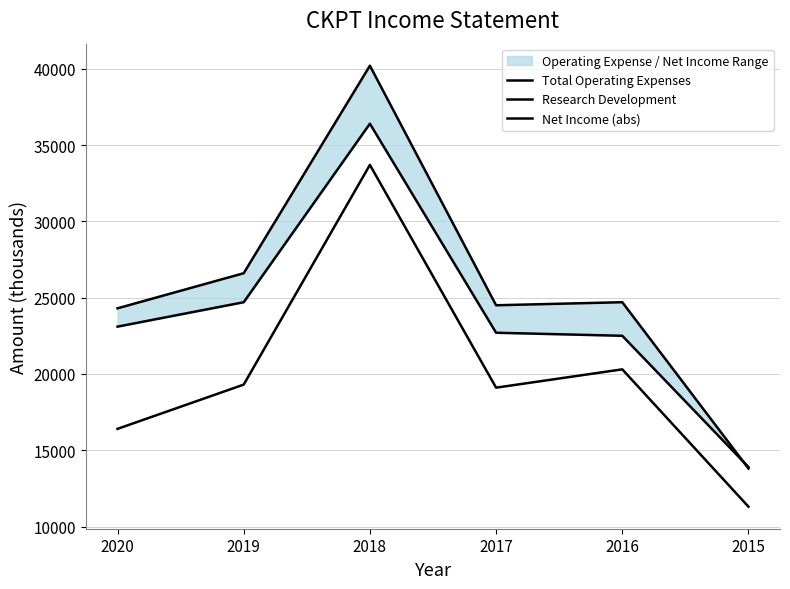

Which series has the largest range (max minus min)?

Total Operating Expenses